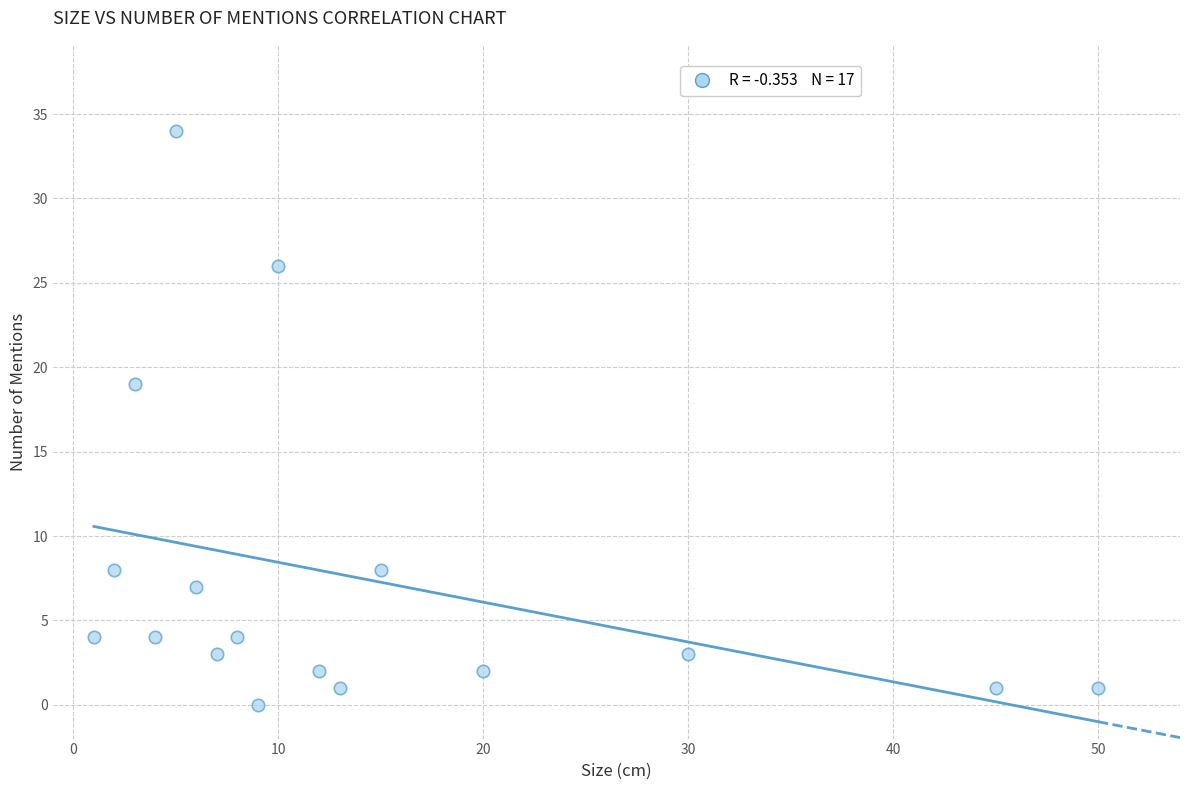

What Y value in the scatter plot is closest to 17?

19